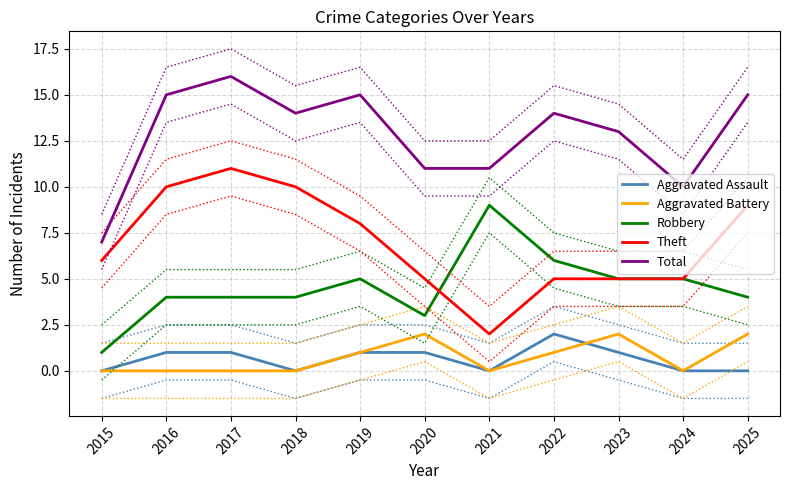

True or false: Aggravated Assault and Theft cross at least once.

False